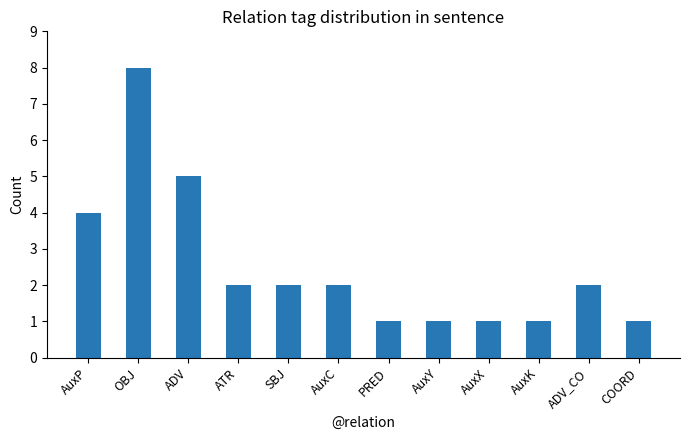

Which category has the highest value across all series?

OBJ